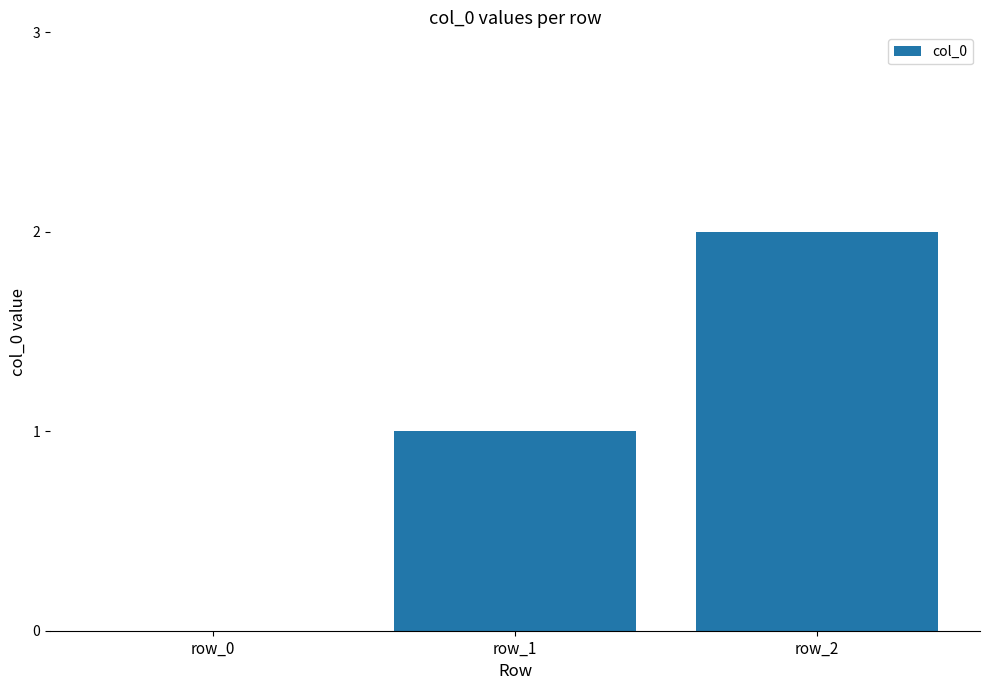

What is the sum of all values?

3